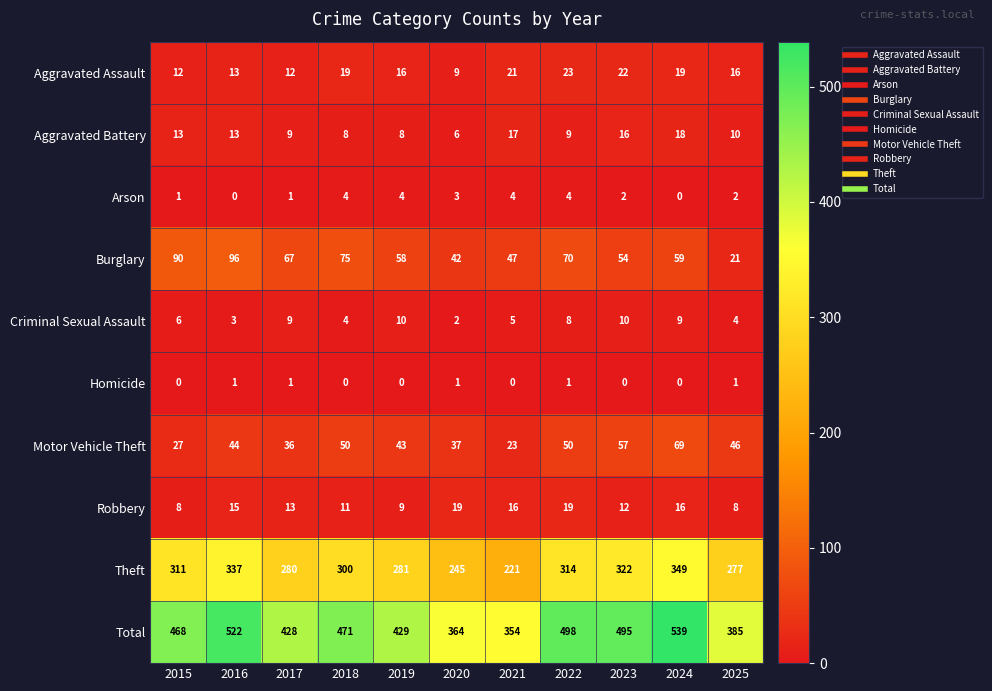

True or false: Homicide has a value of 1 at 2022.

True